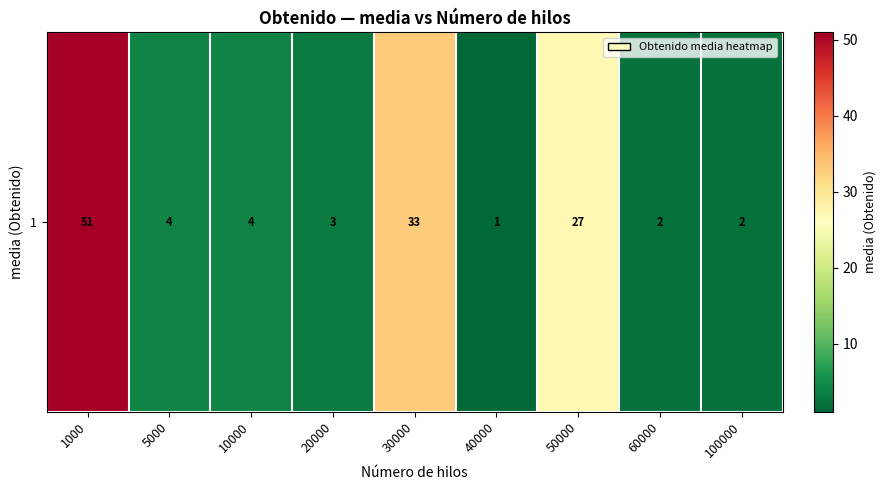

Reading right to left, extract all data points from this chart.

2	2	27	1	33	3	4	4	51